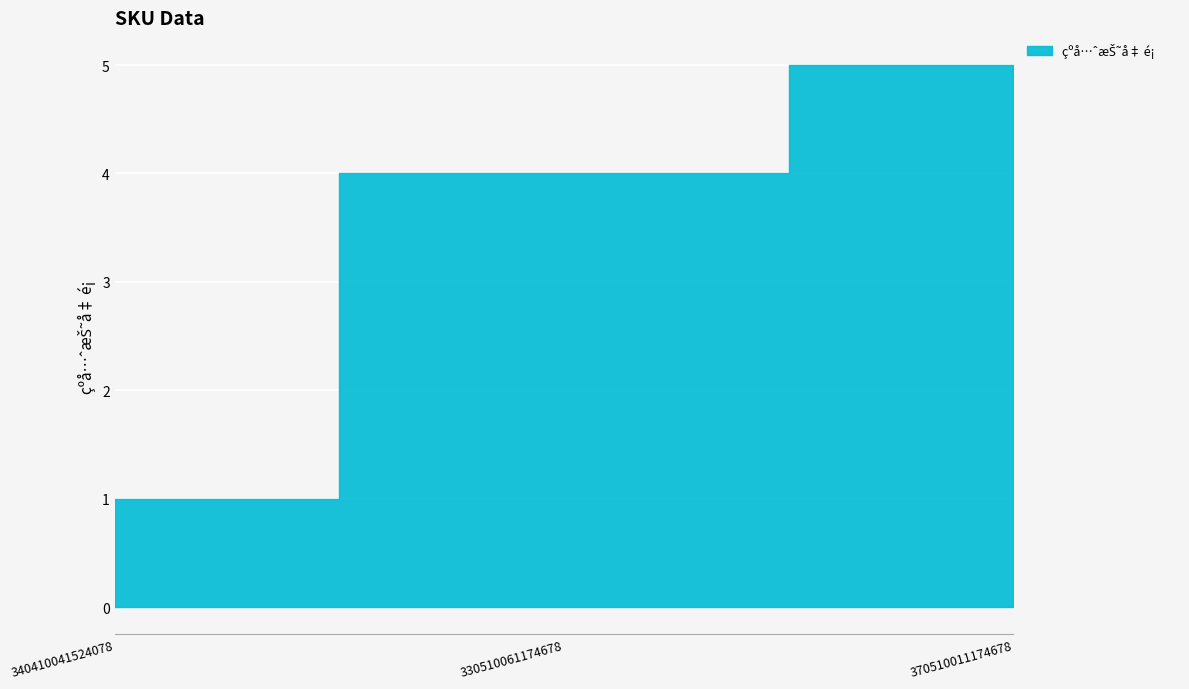

Read the value at 340410041524078.

1